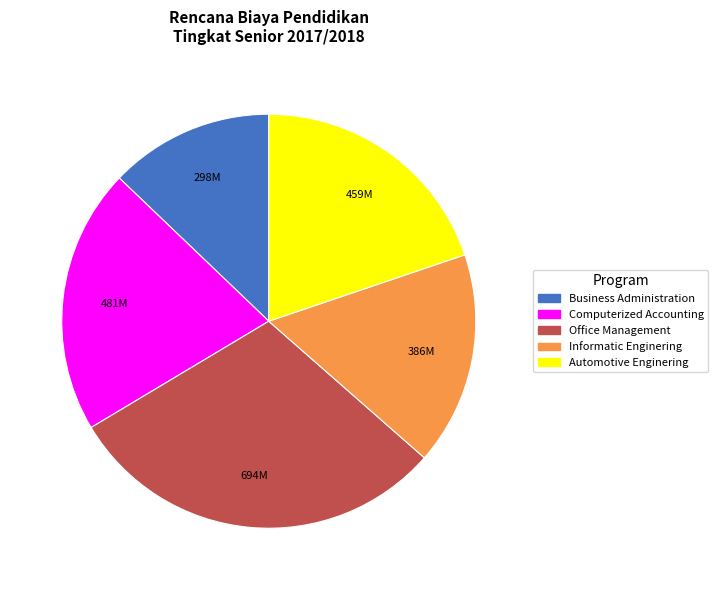

How many slices are in this pie chart?

5